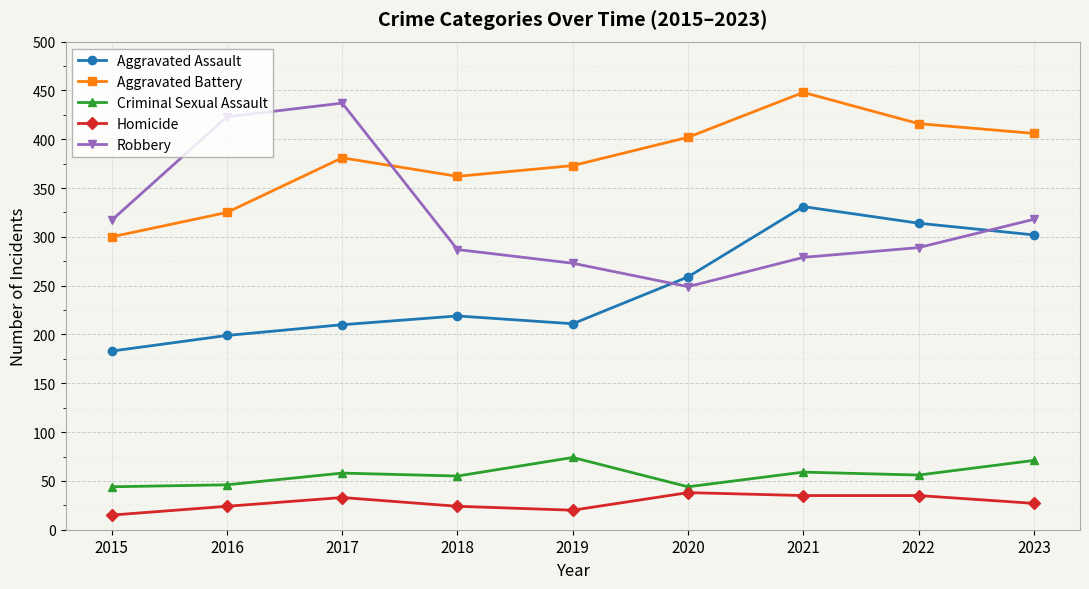

At how many categories does at least one series exceed 179?

9